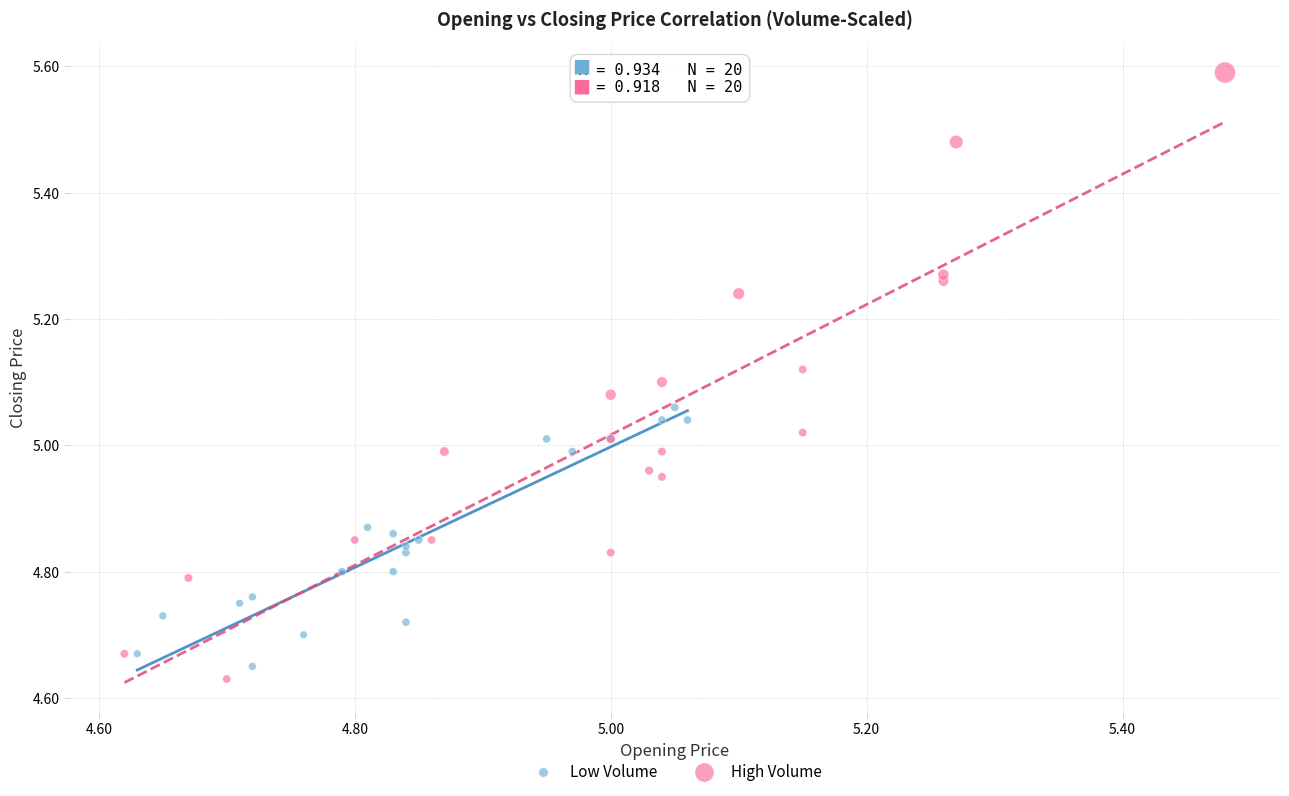

Which series has the largest Y range (max minus min)?

High Volume